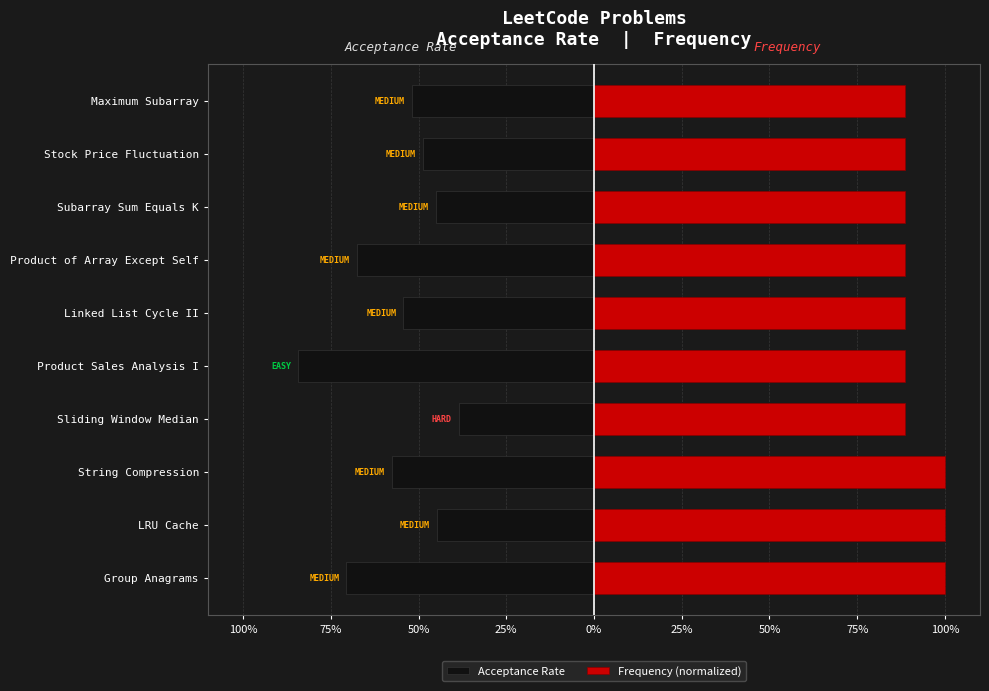

Reading right to left, list all the values displayed in this chart.

Acceptance Rate: -0.5	-0.5	-0.5	-0.7	-0.5	-0.8	-0.4	-0.6	-0.4	-0.7
Frequency (normalized): 0.9	0.9	0.9	0.9	0.9	0.9	0.9	1.0	1.0	1.0